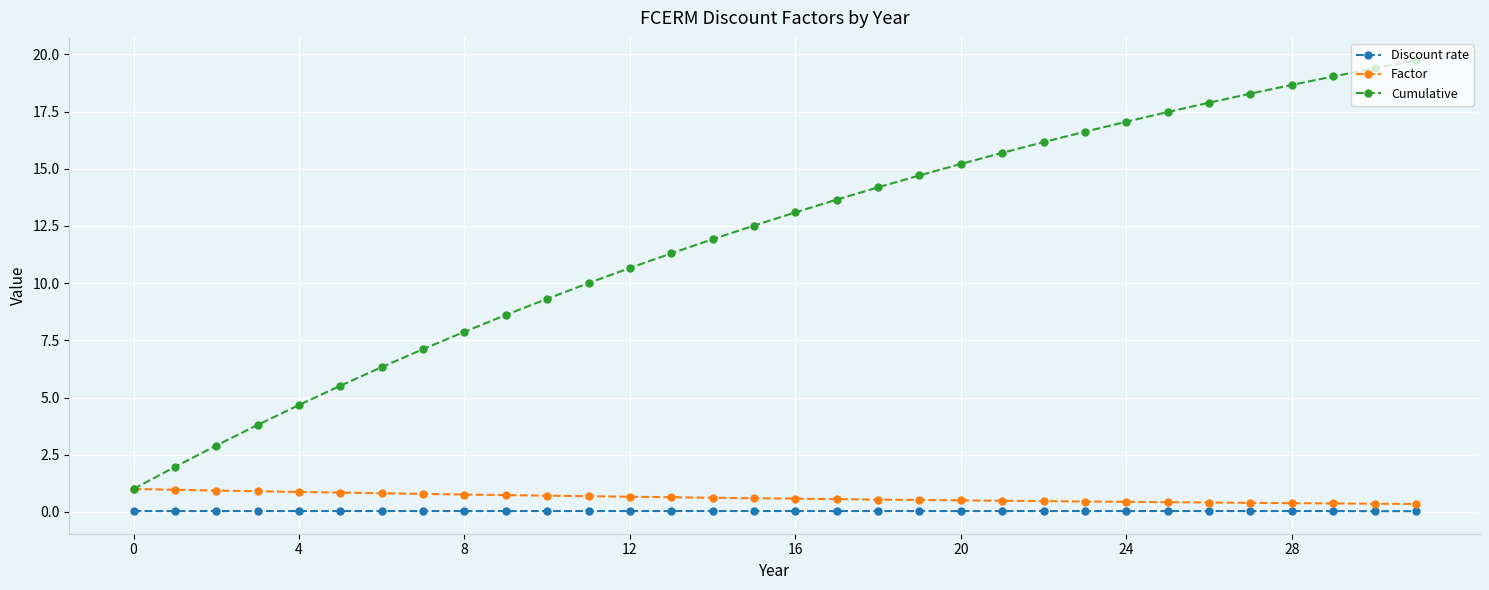

List the series in order of their peak value, lowest first.

Discount rate, Factor, Cumulative